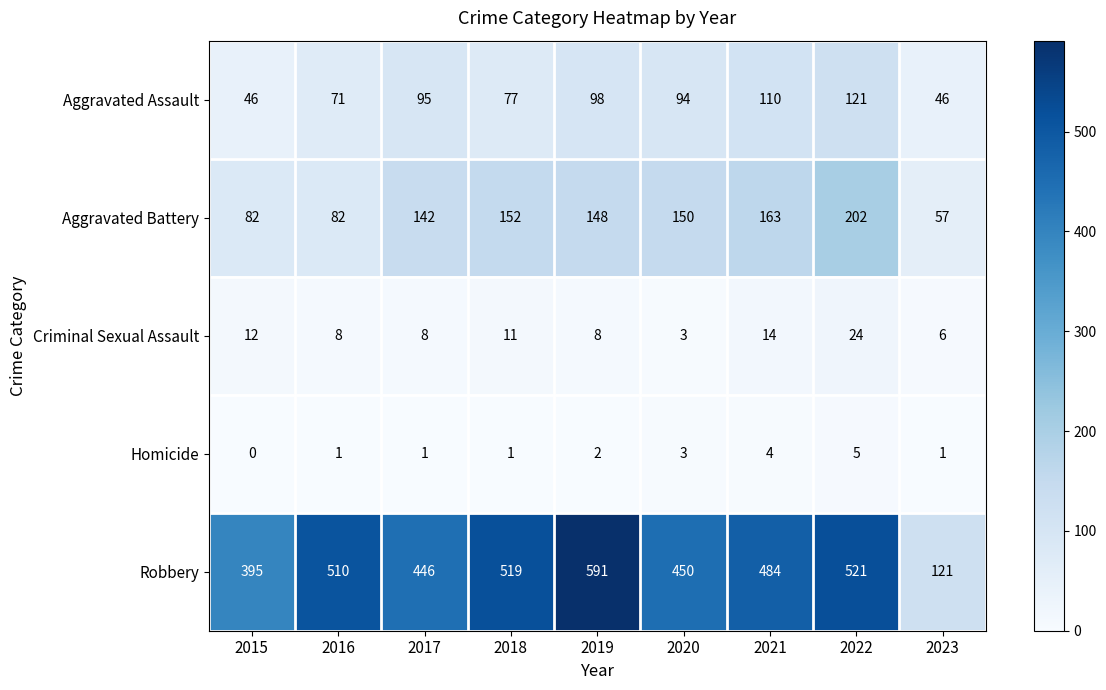

Where is Homicide nearest to the value 2?

2019